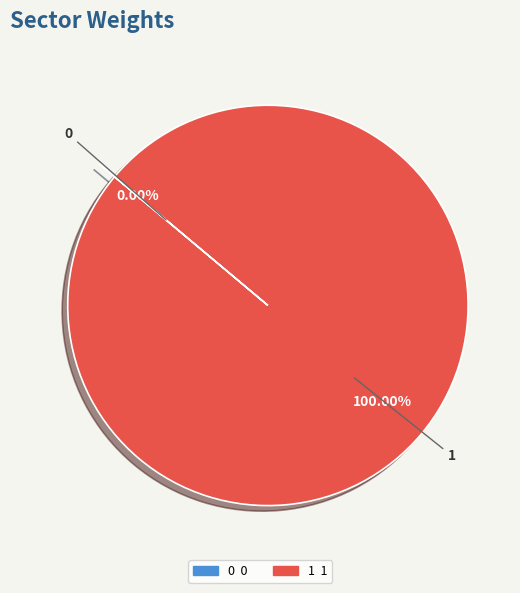

True or false: 0 accounts for 1% of the total.

False